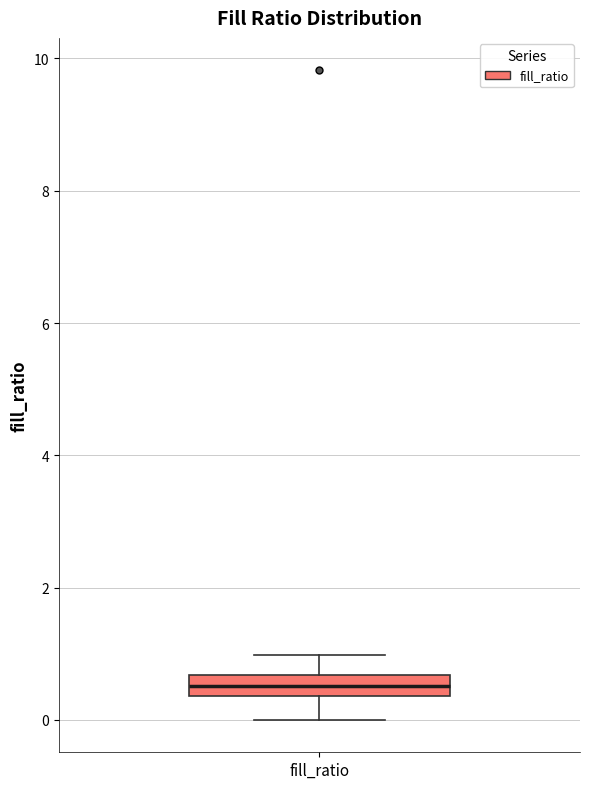

Where does the upper whisker of the box for fill_ratio end on the y-axis? The values are not printed on the chart, so give them approximately, as read against the axis.

1.0